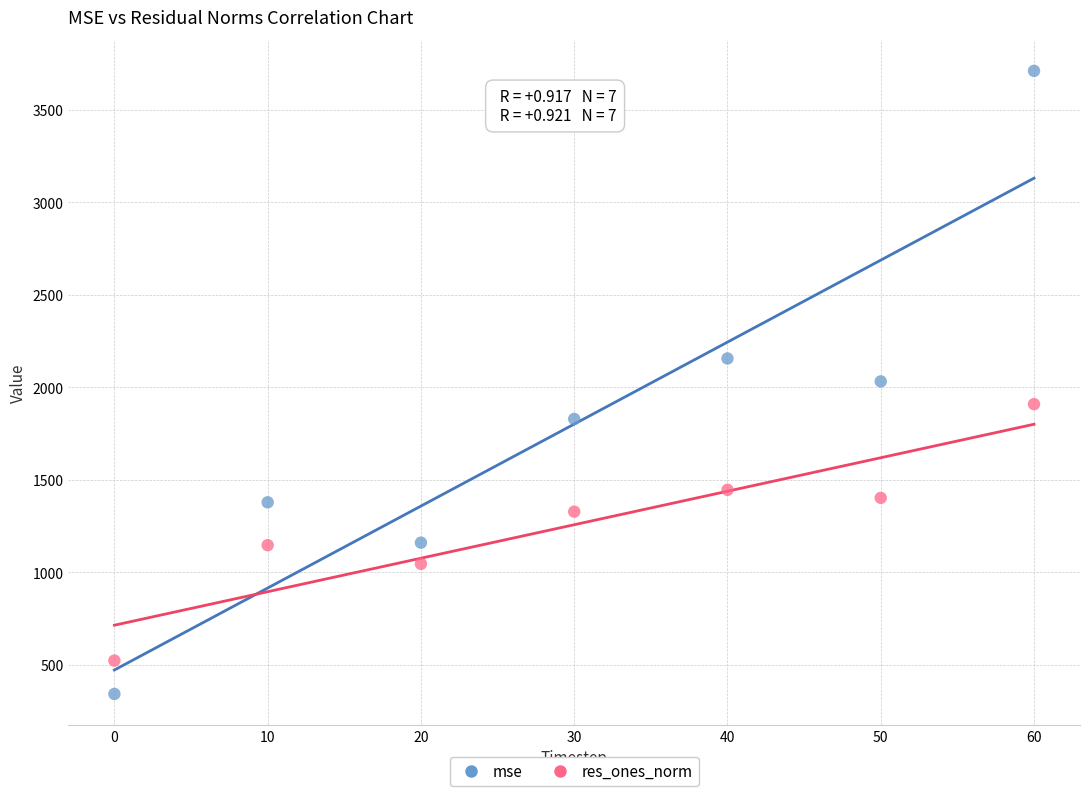

Across all data points, what is the range of X values (max minus min)?

60.0